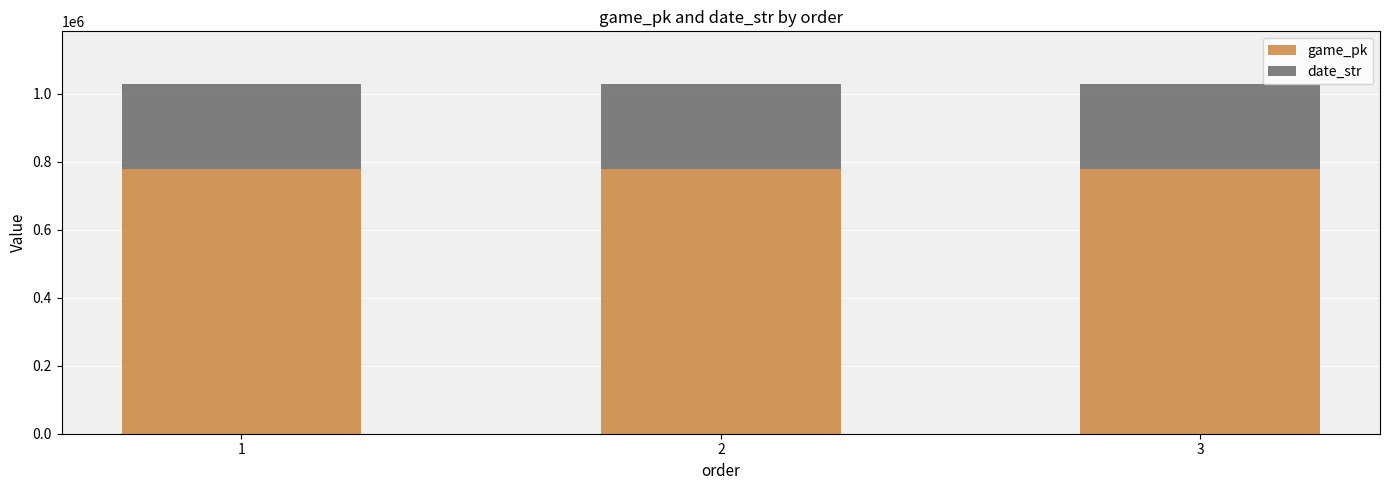

What is the average value of the game_pk series?

778508